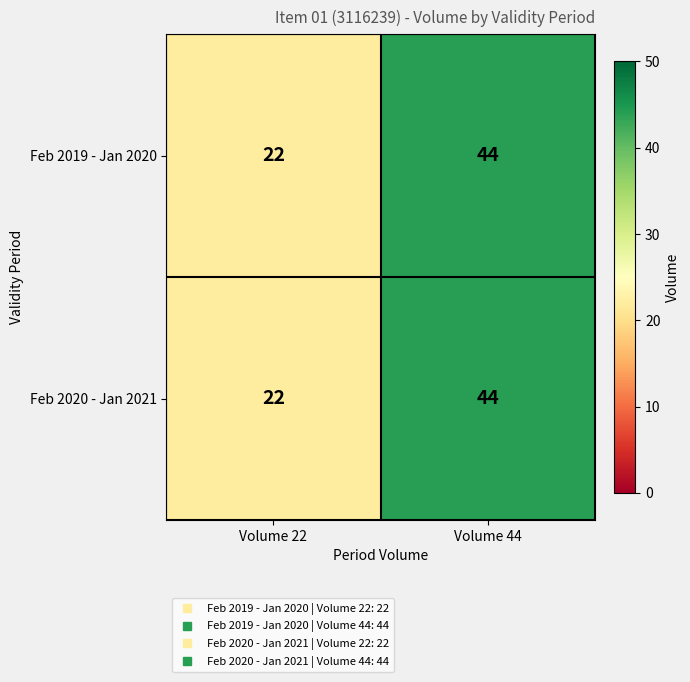

How many distinct data groups are displayed?

2